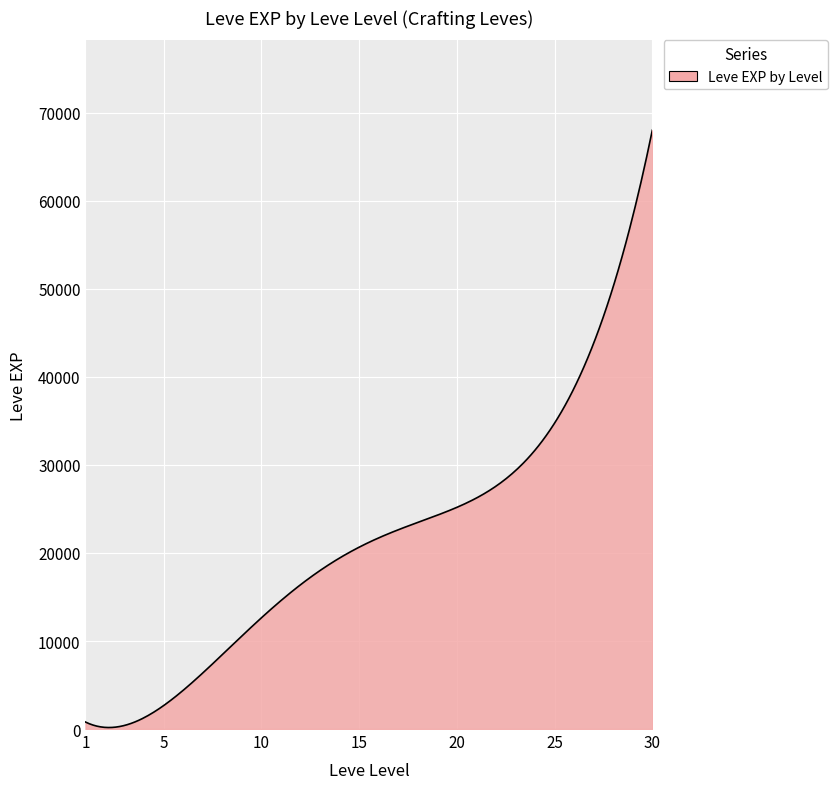

What is the greatest value displayed?

68035.5